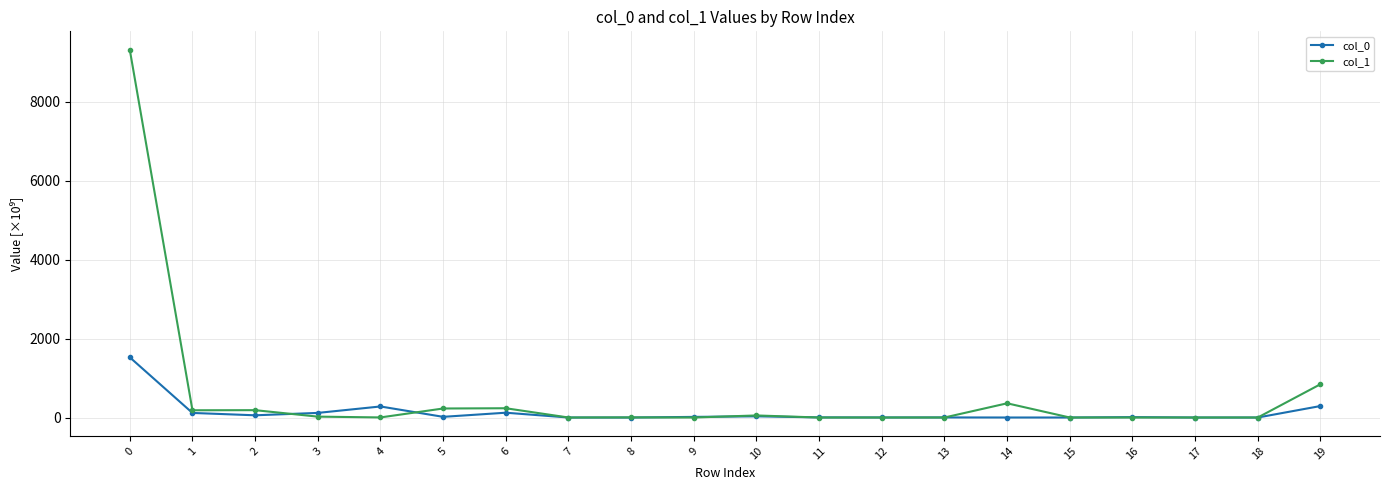

True or false: col_0 and col_1 intersect in this chart.

True